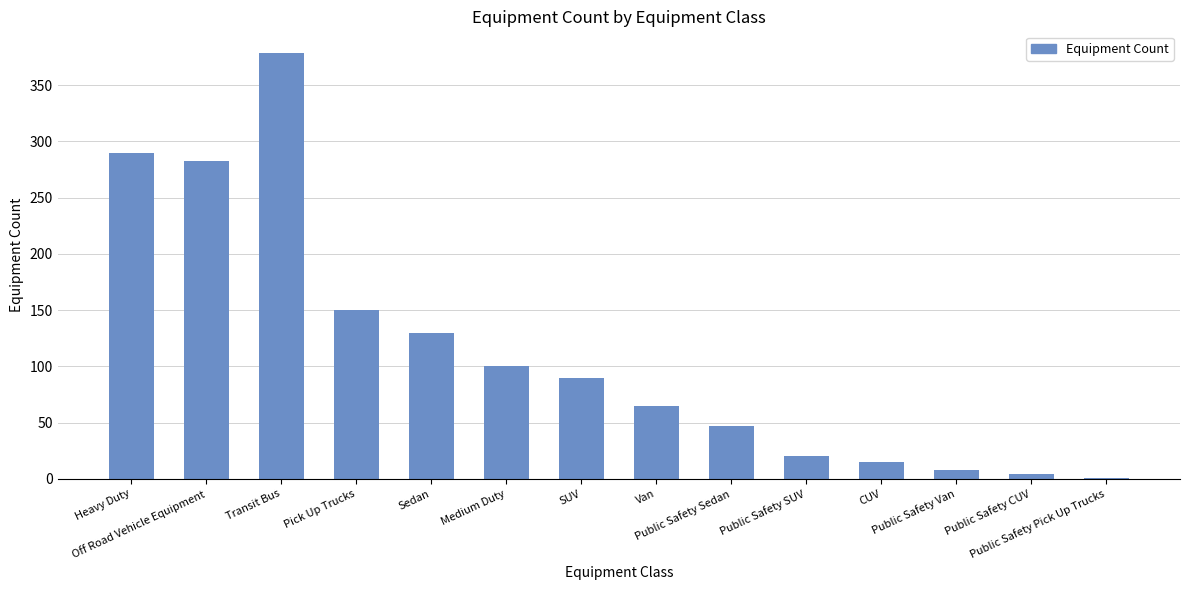

What is the sum of all values?

1582